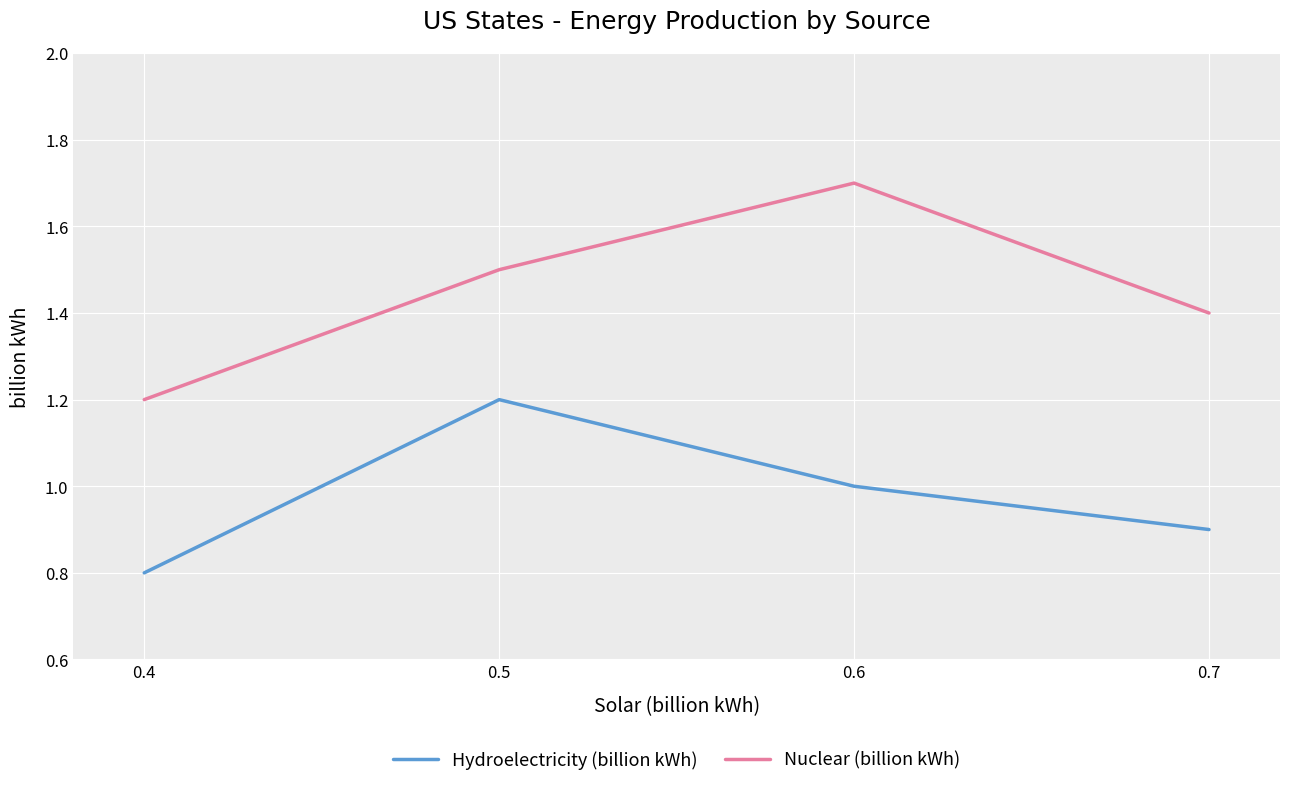

Which category has the highest value in the Hydroelectricity (billion kWh) series?

0.5